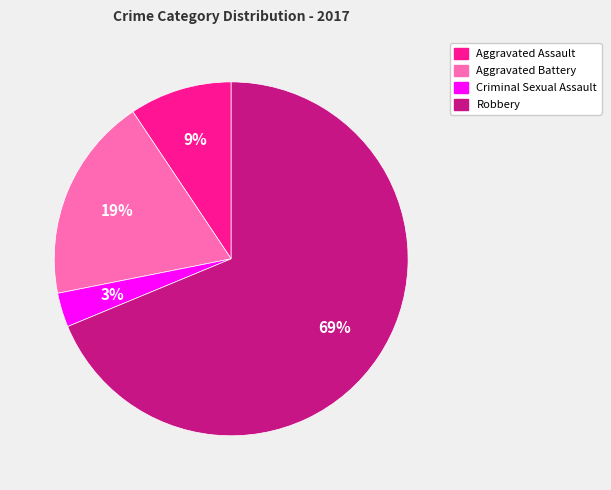

To the nearest percent, what is the average slice percentage?

25%